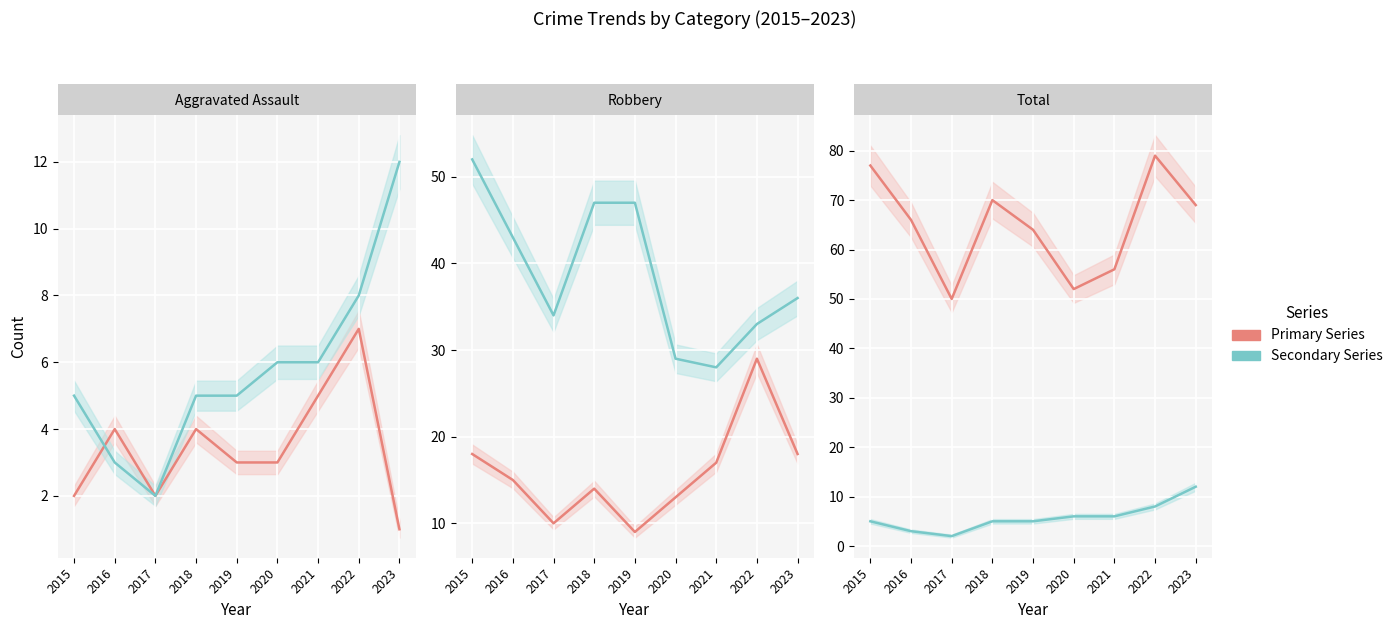

Between 2016 and 2018, which is larger?

2016